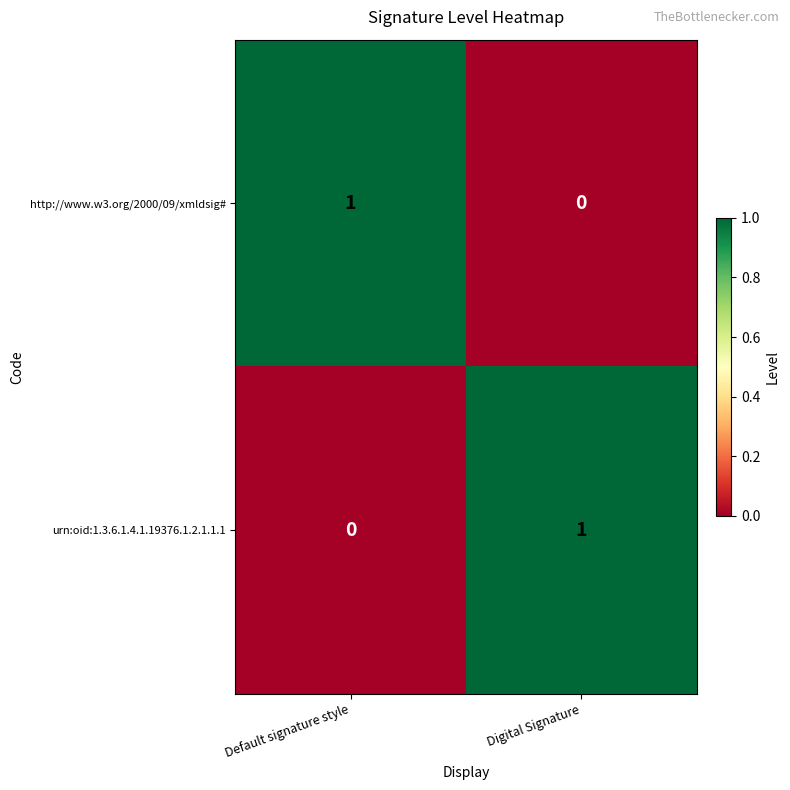

Is the value of http://www.w3.org/2000/09/xmldsig# at Digital Signature greater than the value of urn:oid:1.3.6.1.4.1.19376.1.2.1.1.1 at Digital Signature?

No